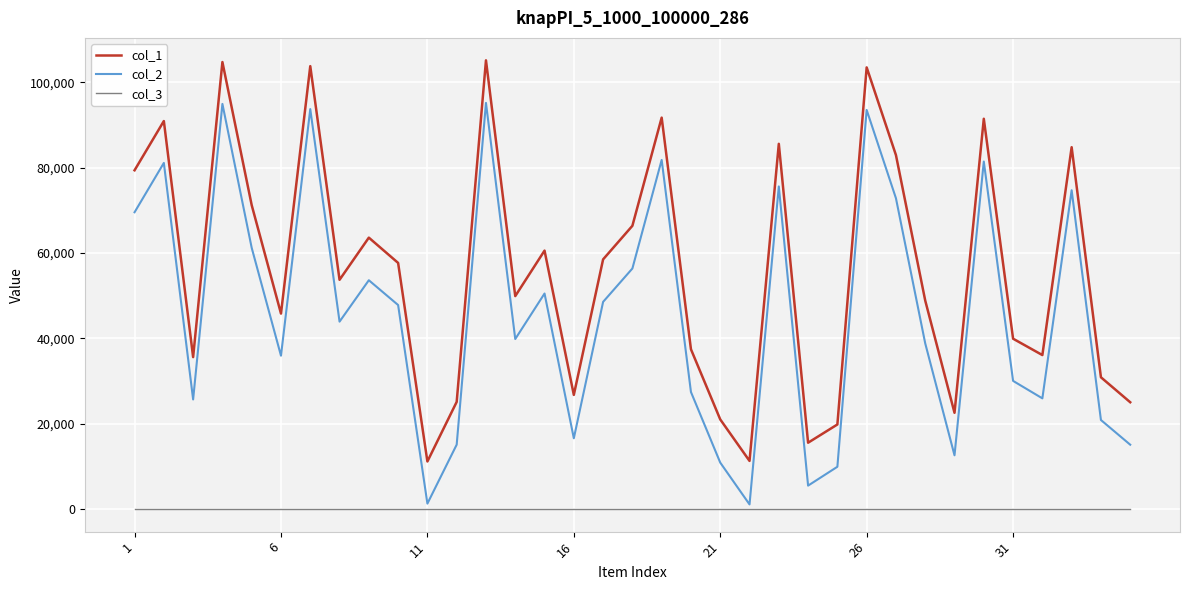

At how many categories does at least one series exceed 73422?

11